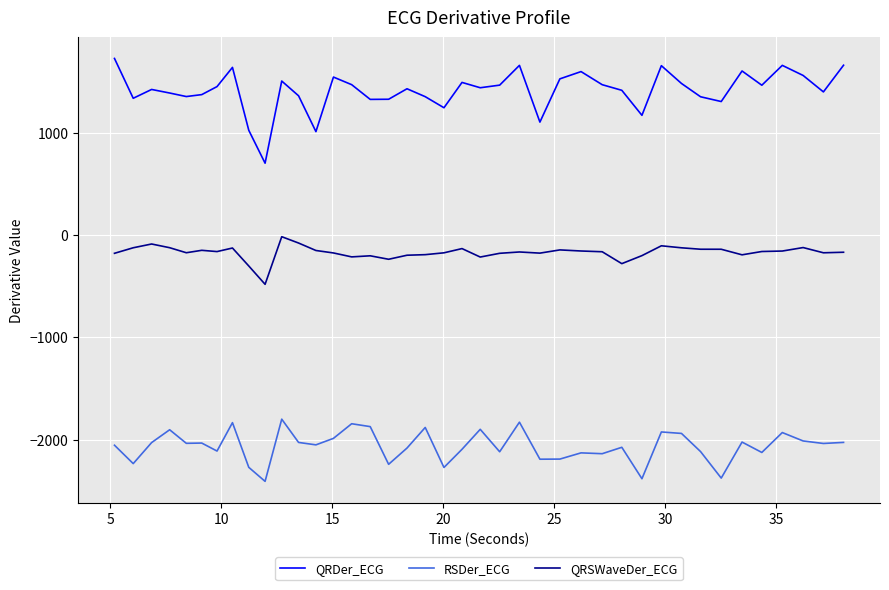

Which series has the largest range (max minus min)?

QRDer_ECG